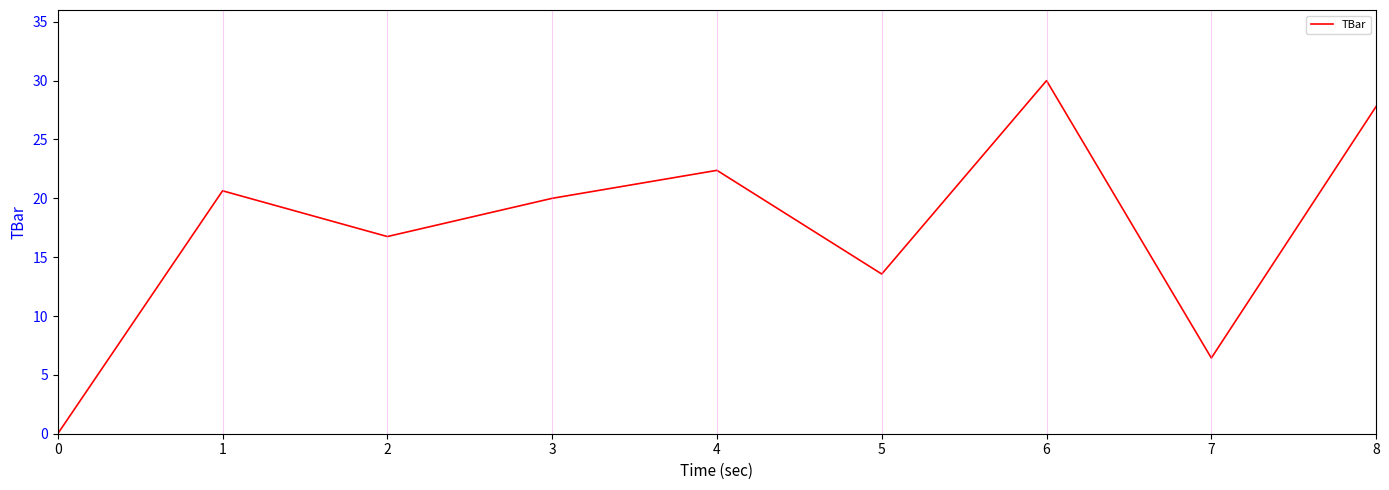

List the labels in order of value, smallest first.

0, 7, 5, 2, 3, 1, 4, 8, 6